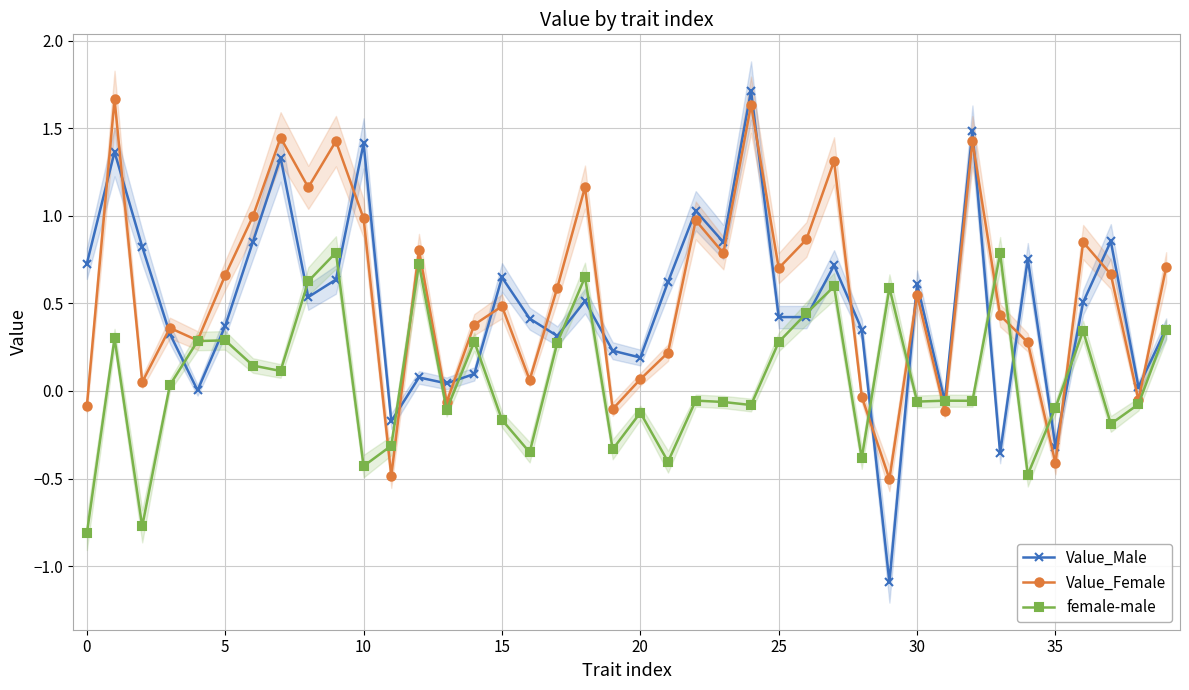

How many intersections are there between female-male and Value_Male?

20